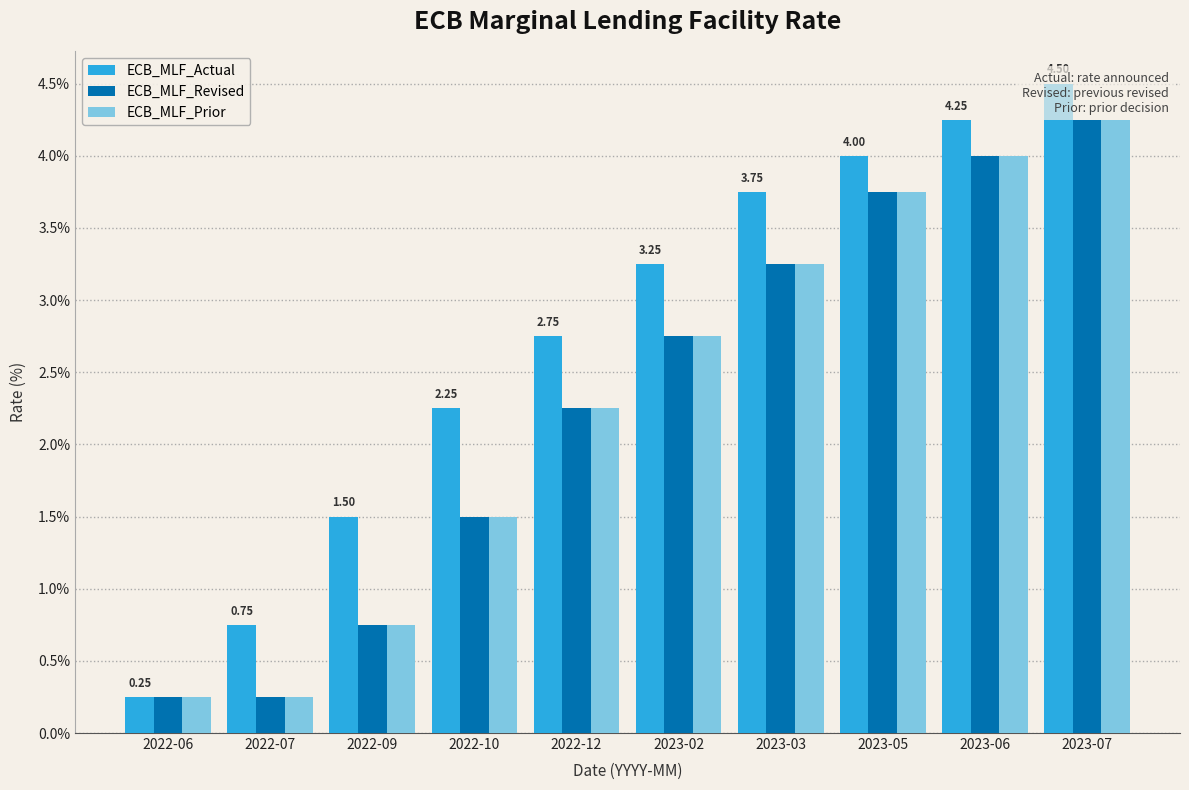

Reading left to right, what are all the values shown in this chart?

ECB_MLF_Actual: 2022-06=0.2	2022-07=0.8	2022-09=1.5	2022-10=2.2	2022-12=2.8	2023-02=3.2	2023-03=3.8	2023-05=4.0	2023-06=4.2	2023-07=4.5
ECB_MLF_Revised: 2022-06=0.2	2022-07=0.2	2022-09=0.8	2022-10=1.5	2022-12=2.2	2023-02=2.8	2023-03=3.2	2023-05=3.8	2023-06=4.0	2023-07=4.2
ECB_MLF_Prior: 2022-06=0.2	2022-07=0.2	2022-09=0.8	2022-10=1.5	2022-12=2.2	2023-02=2.8	2023-03=3.2	2023-05=3.8	2023-06=4.0	2023-07=4.2